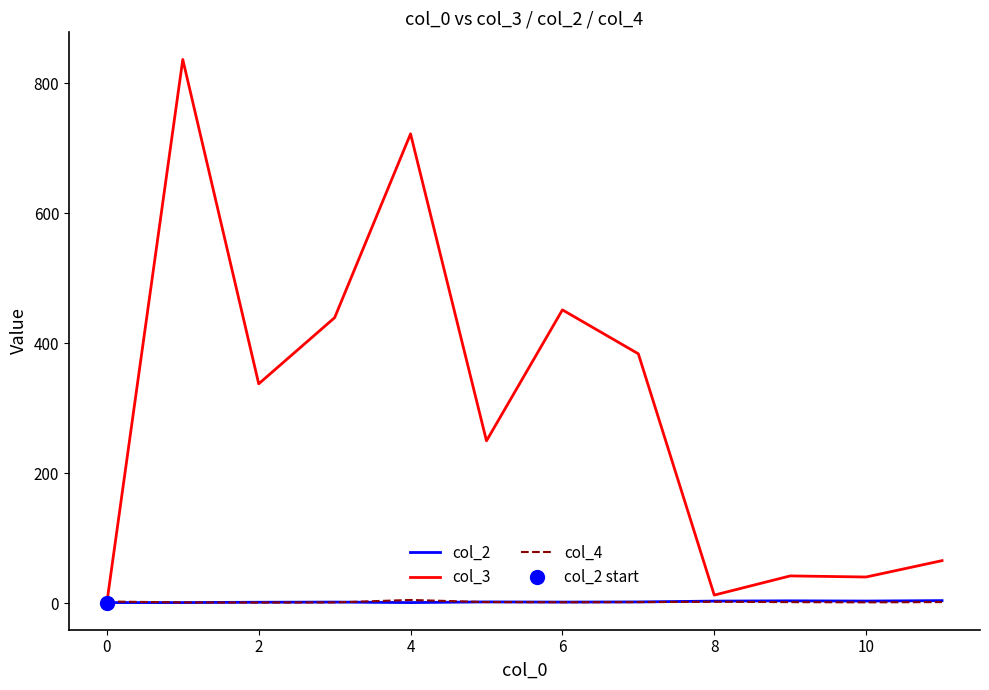

True or false: col_3 has more than 2 interior local peaks.

True